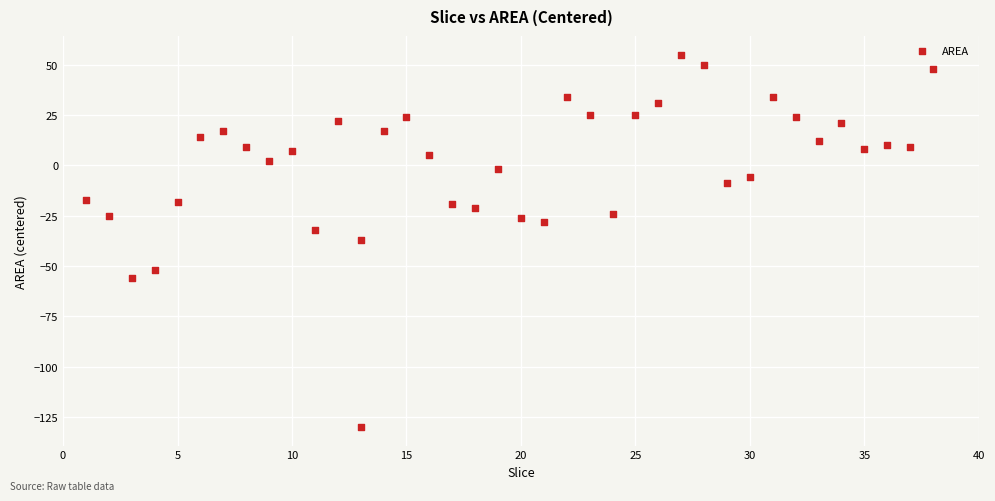

What is the range of Y values (max minus min)?

185.0